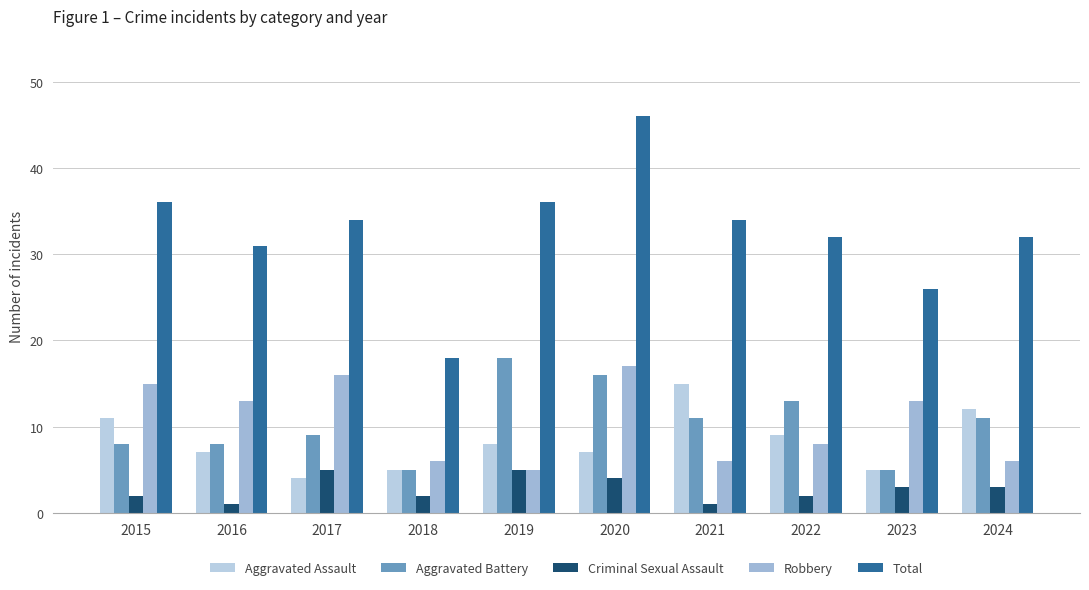

What is the value of the Aggravated Assault bar at the 3rd from the left?

4